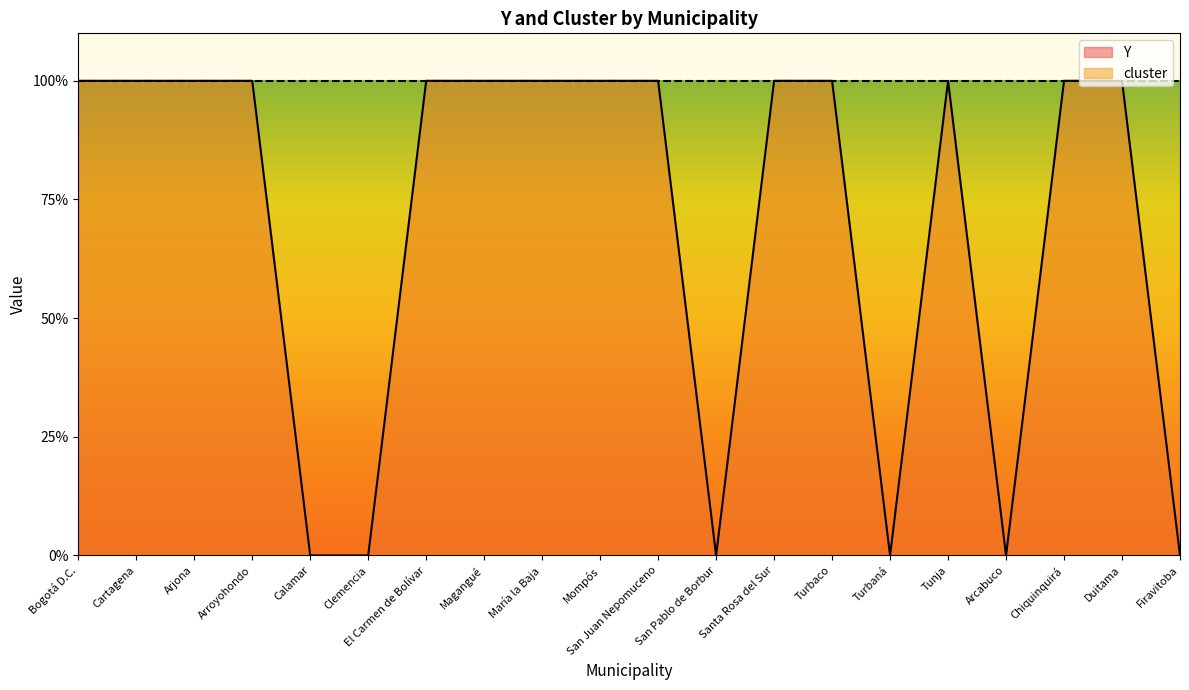

What is the sum of all values?

14